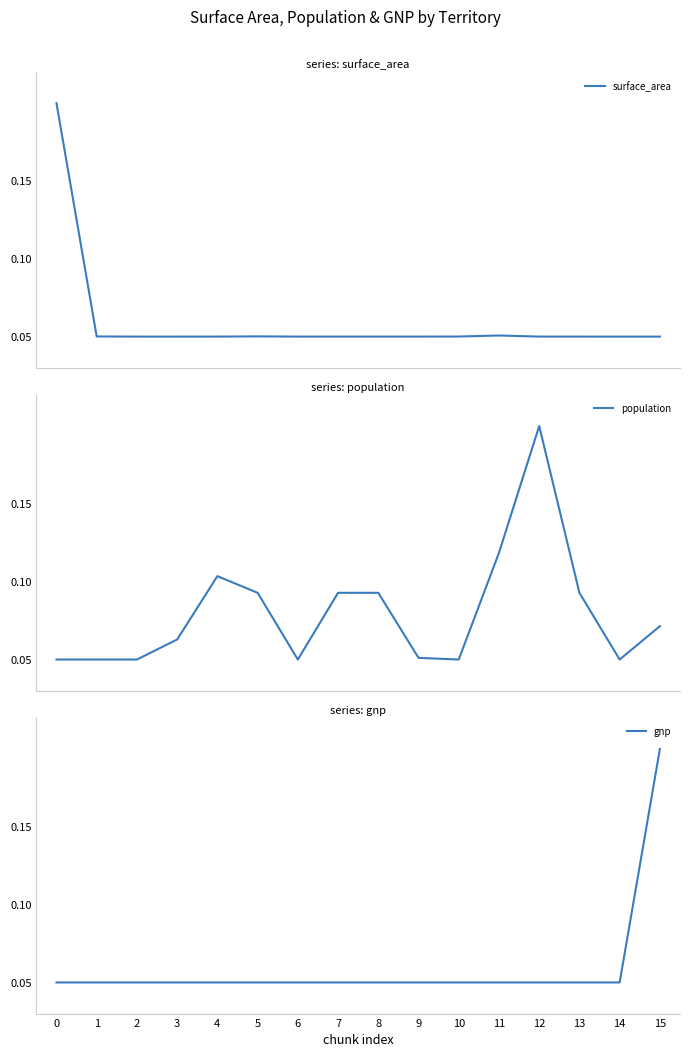

True or false: population and surface_area intersect in this chart.

True